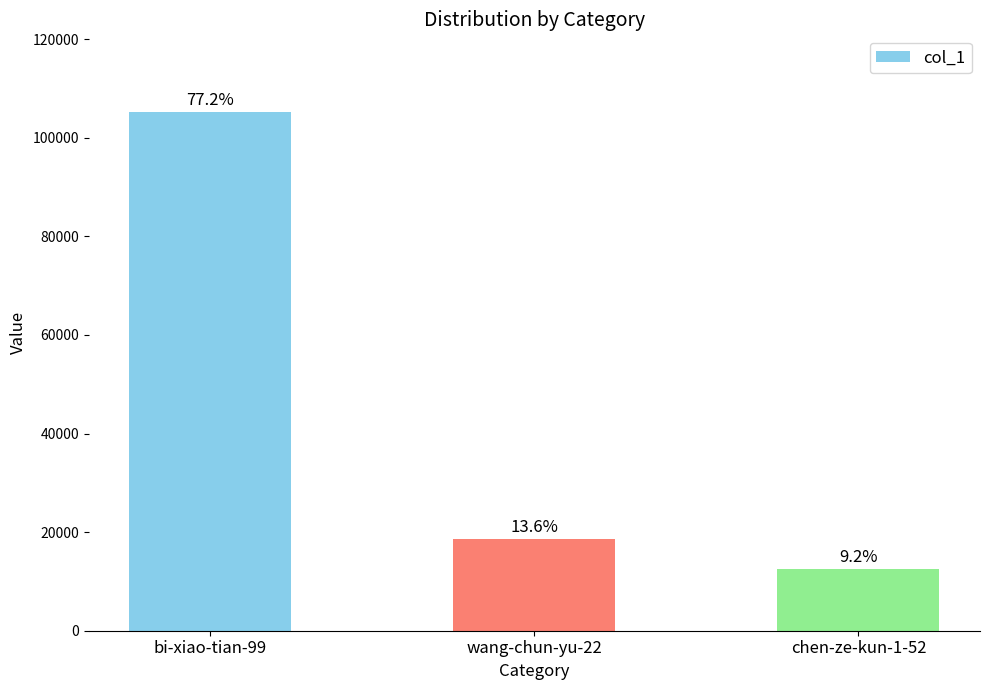

What is the value of the 1st bar from the left?

105191